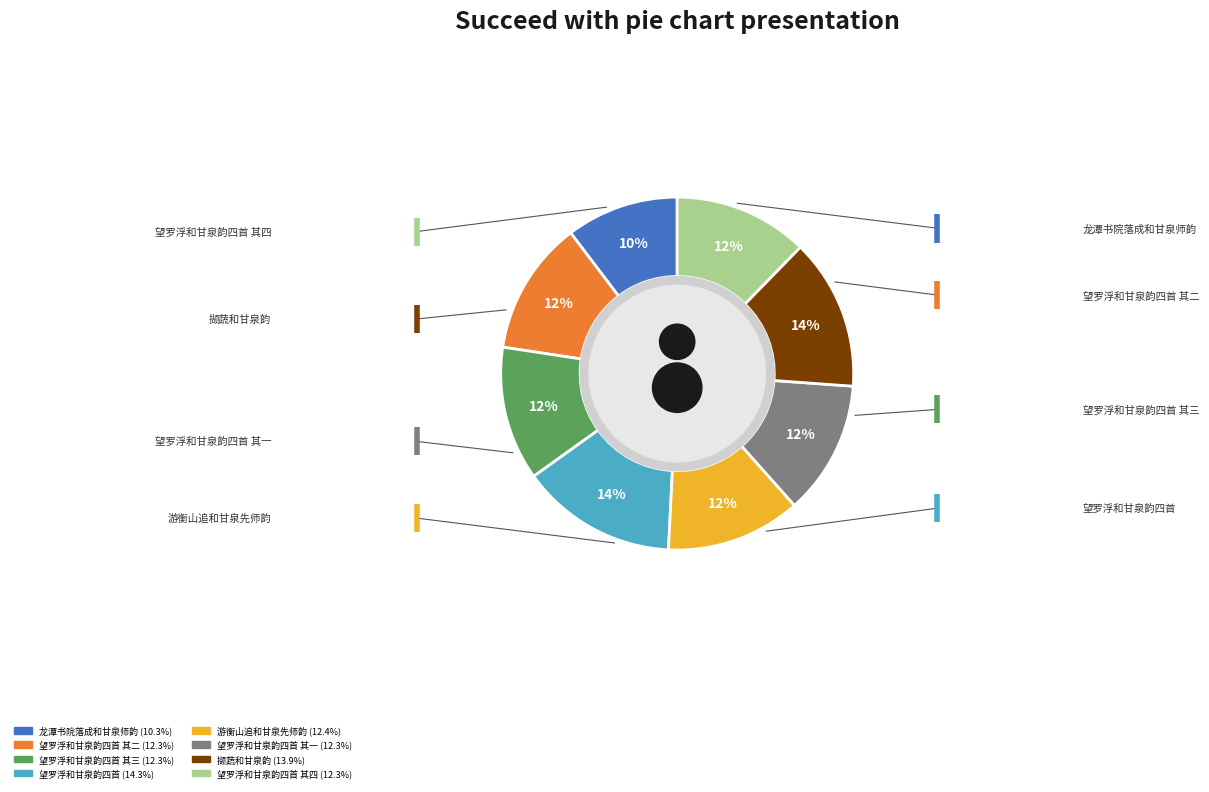

Is the sum of 望罗浮和甘泉韵四首 其一 and 撷蔬和甘泉韵 greater than half?

No